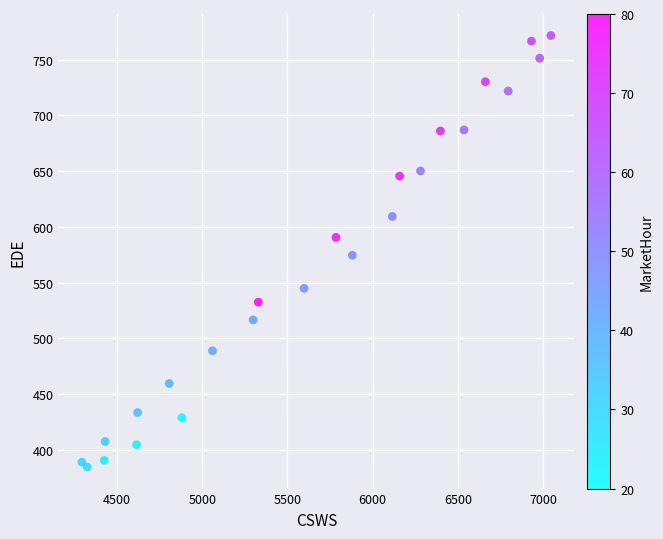

What is the range of Y values (max minus min)?

386.8